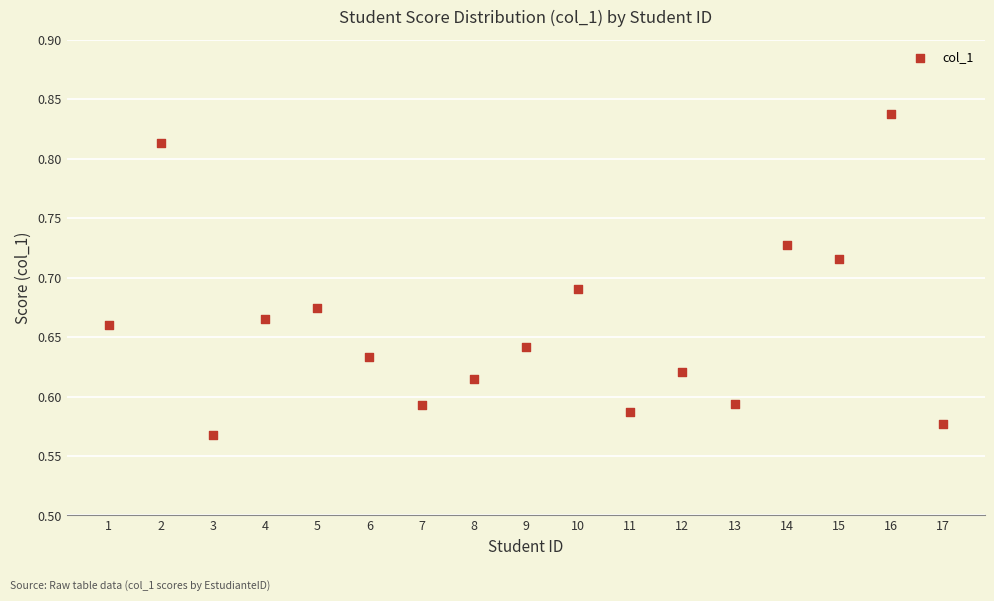

What is the range of X values (max minus min)?

16.0